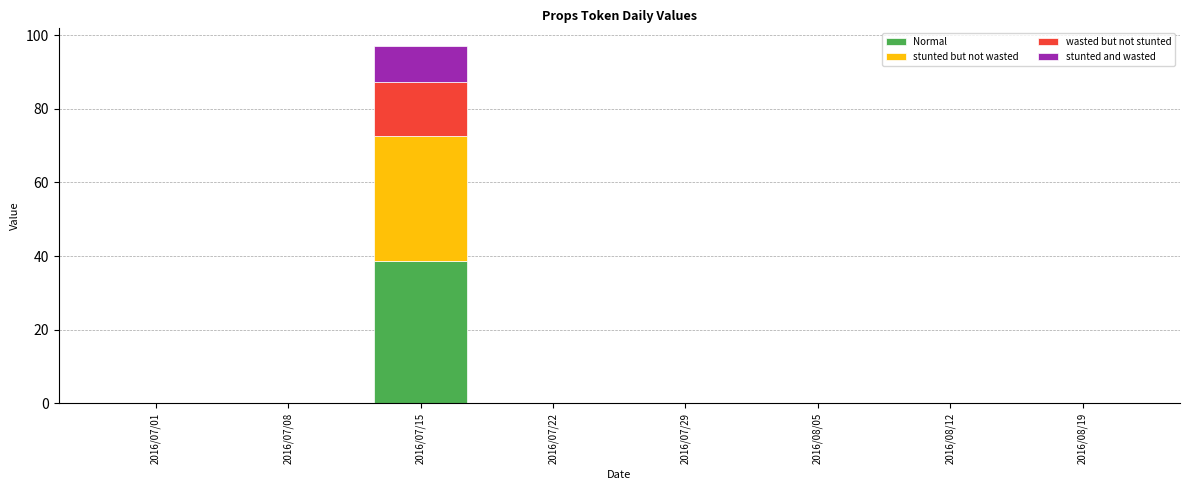

The value of Normal at 2016/08/19 is 0.0. True or false?

True